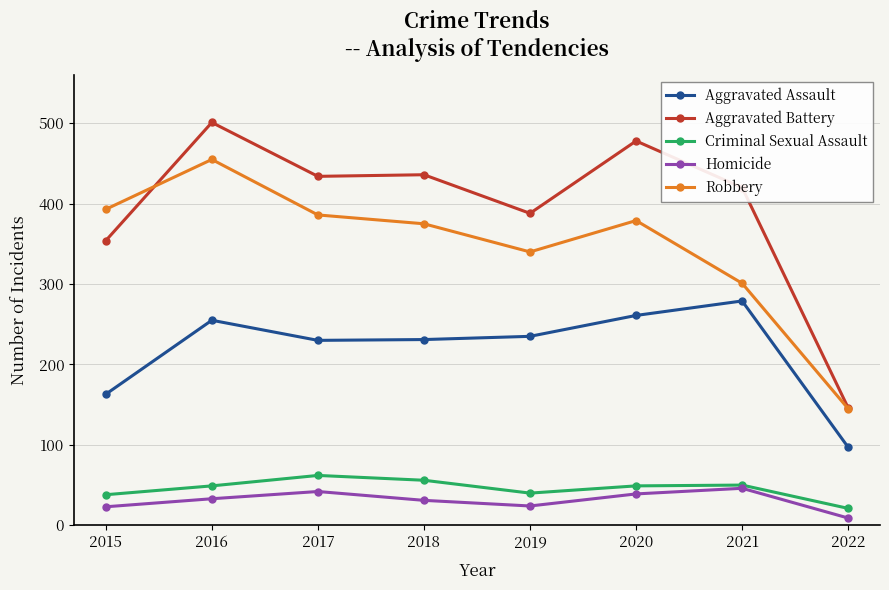

What is the value of the Aggravated Assault point at the 7th from the left?

279